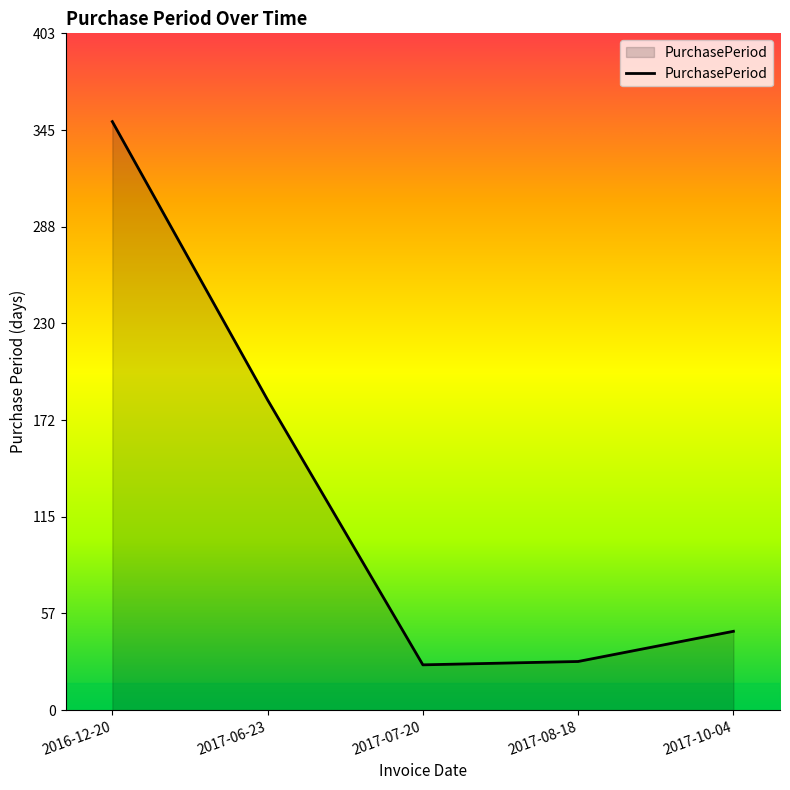

How many values are below 47?

2